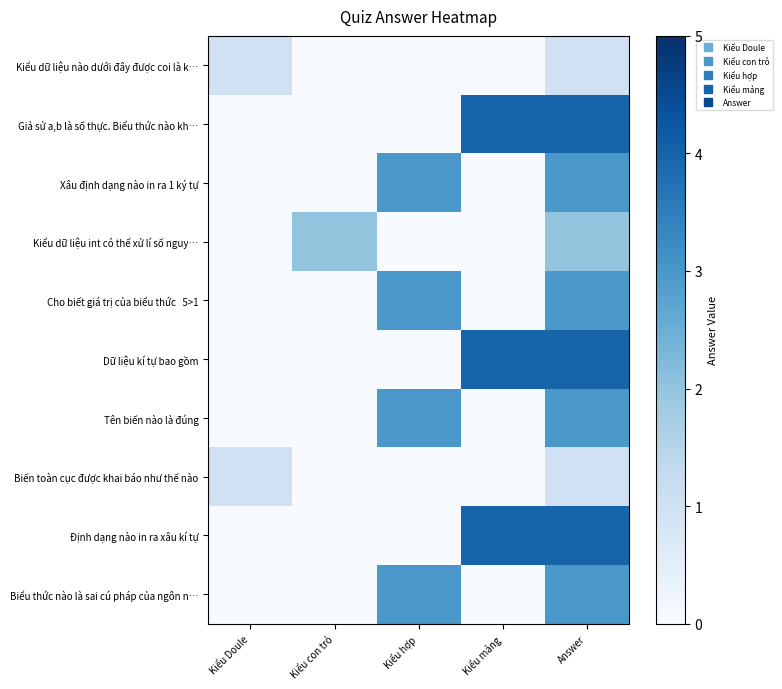

At how many categories does at least one series exceed 1?

4